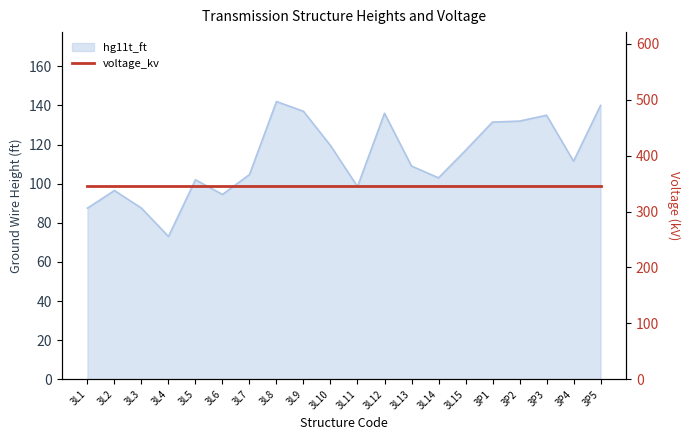

Rank the categories by value from highest to lowest.

3L8, 3P5, 3L9, 3L12, 3P3, 3P2, 3P1, 3L10, 3L15, 3P4, 3L13, 3L7, 3L14, 3L5, 3L11, 3L2, 3L6, 3L1, 3L3, 3L4